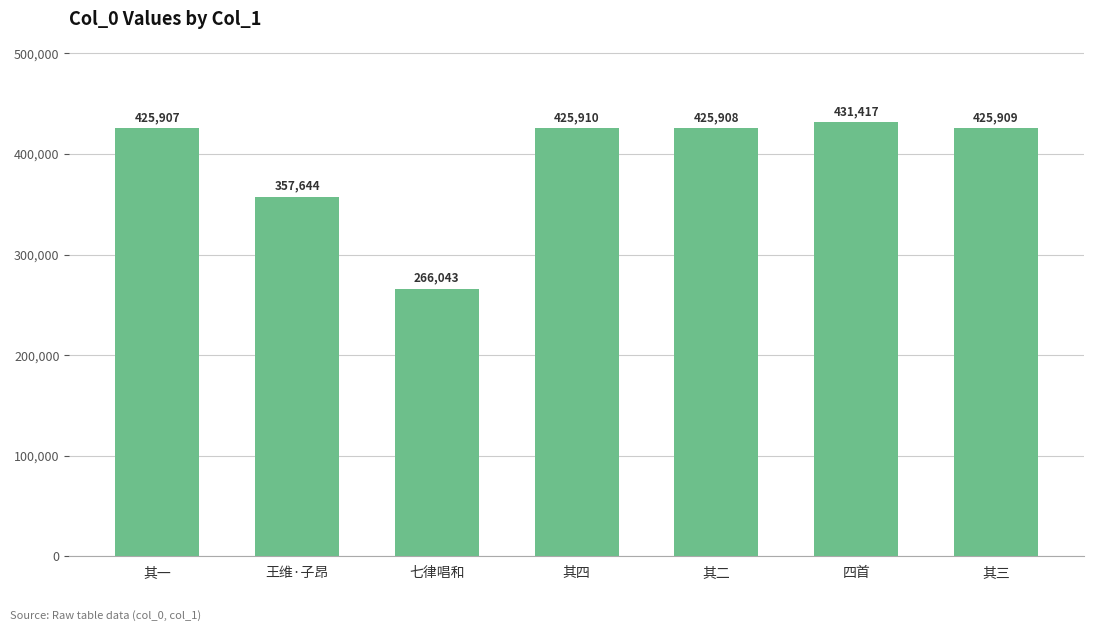

The value at 其四 is 425910. True or false?

True